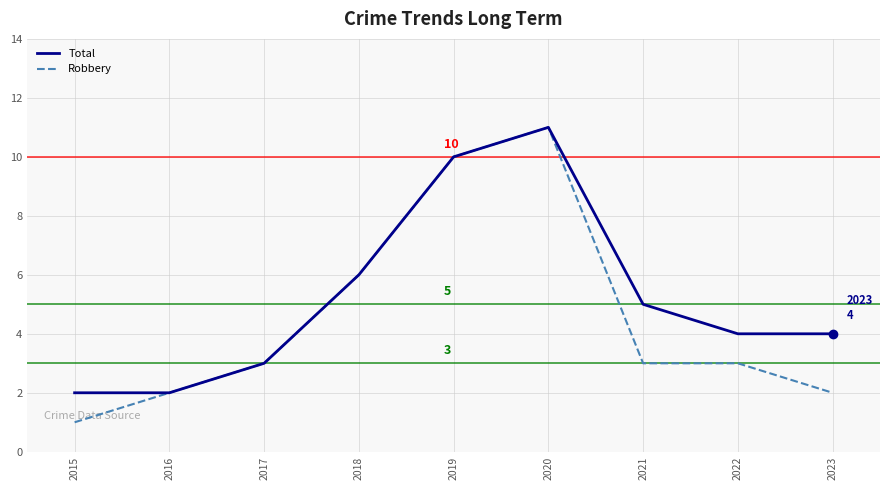

What is the total value across all series at 2019?

20